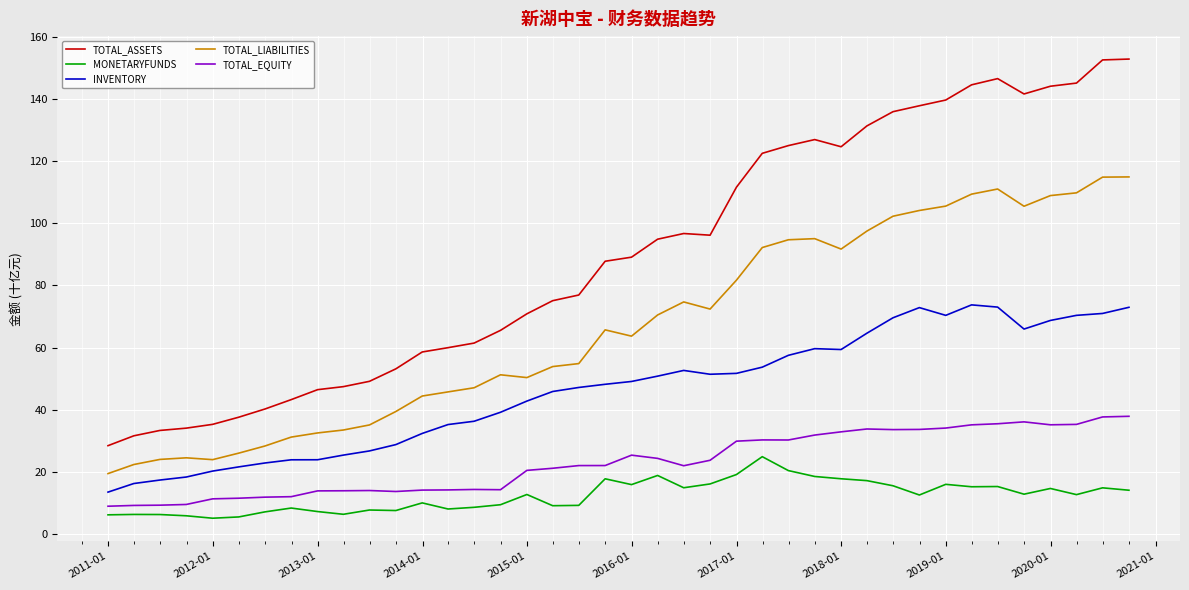

Which series has the largest total across all categories?

TOTAL_ASSETS